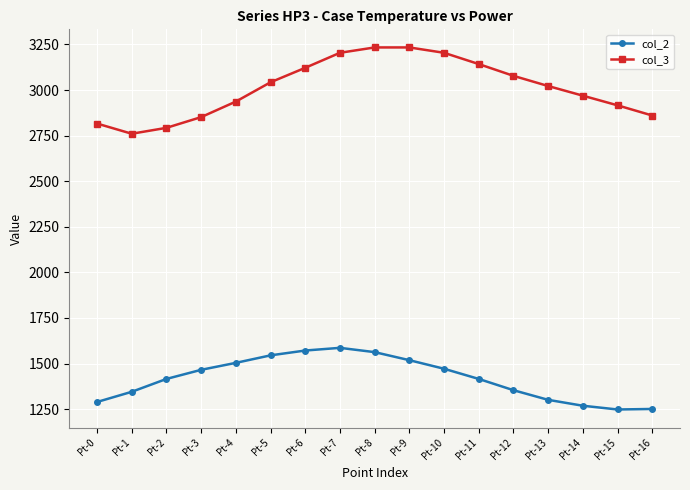

True or false: col_2 and col_3 cross at least once.

False